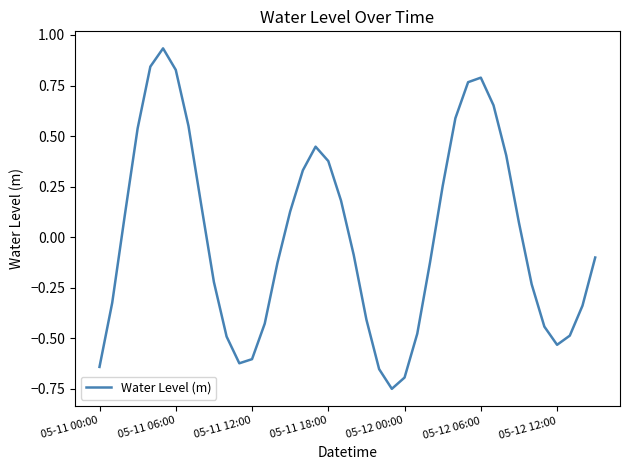

What is the difference between the maximum and minimum values?

1.7